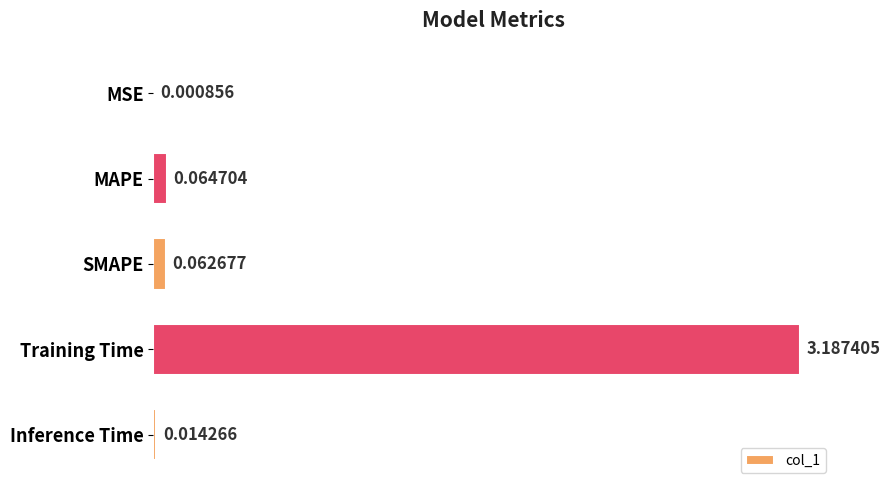

Where is the data nearest to the value 1?

MAPE